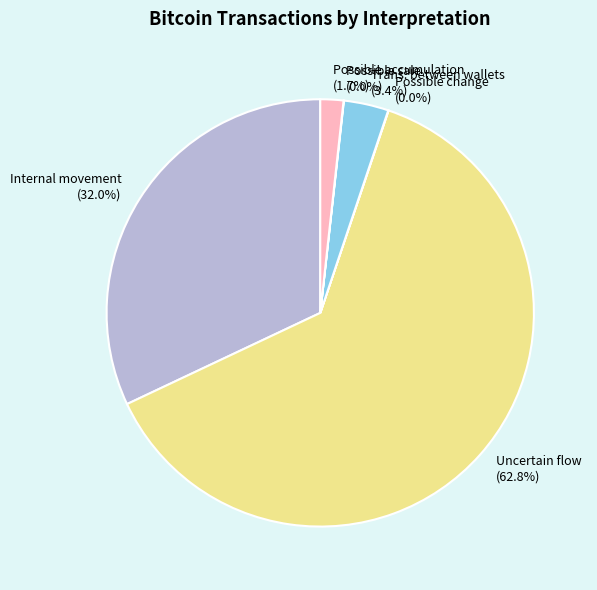

Between Trans. between wallets and Internal movement, which is larger?

Internal movement